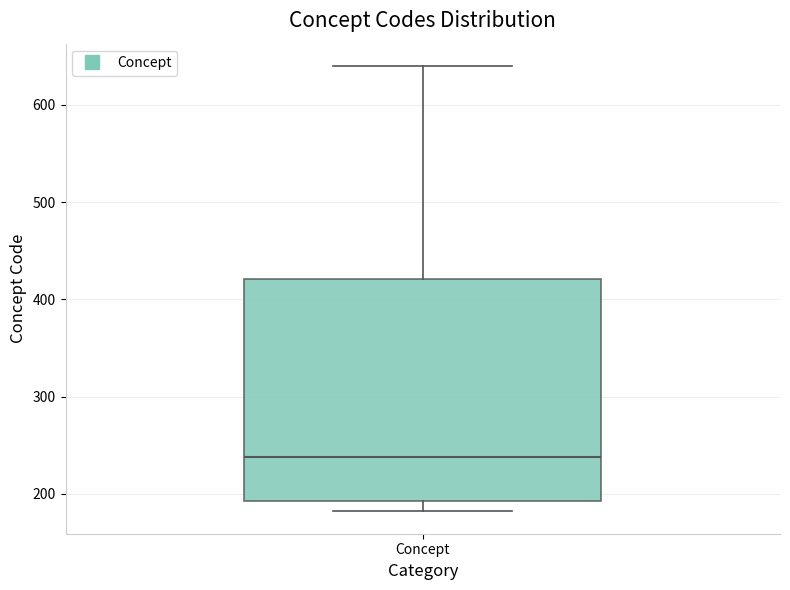

Read this box plot against the y-axis: the position of the median line, the range covered by the box, and the ends of both whiskers. The values are not printed on the chart, so give them approximately, as read against the axis.

median 240, box 190 to 420, whiskers 180 to 640